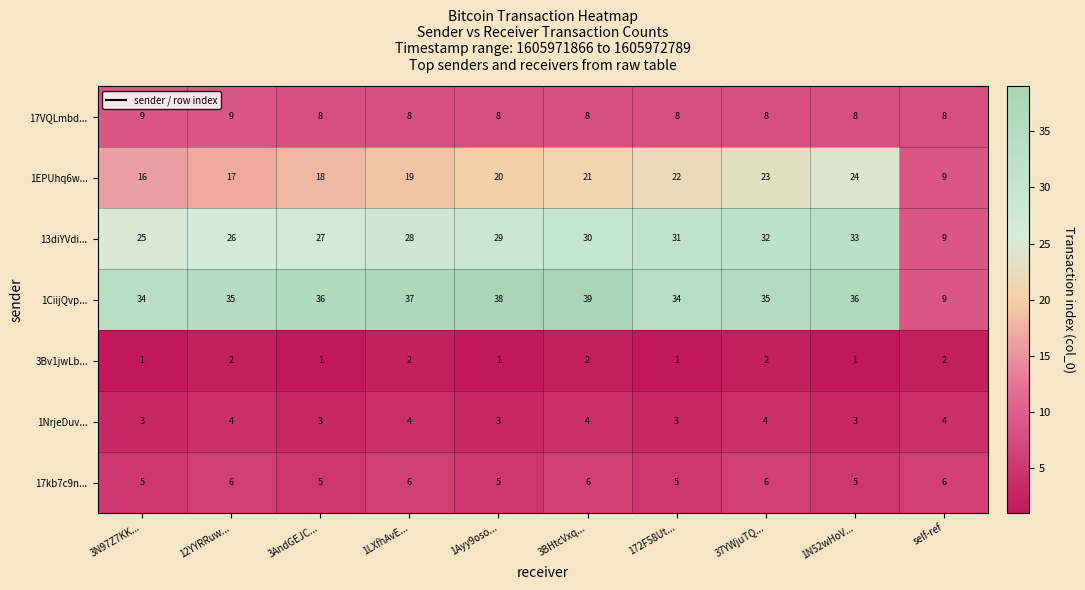

What is the sum of the 3Bv1jwLb... values at 3N97Z7KK... and 1LXfhAvE...?

3